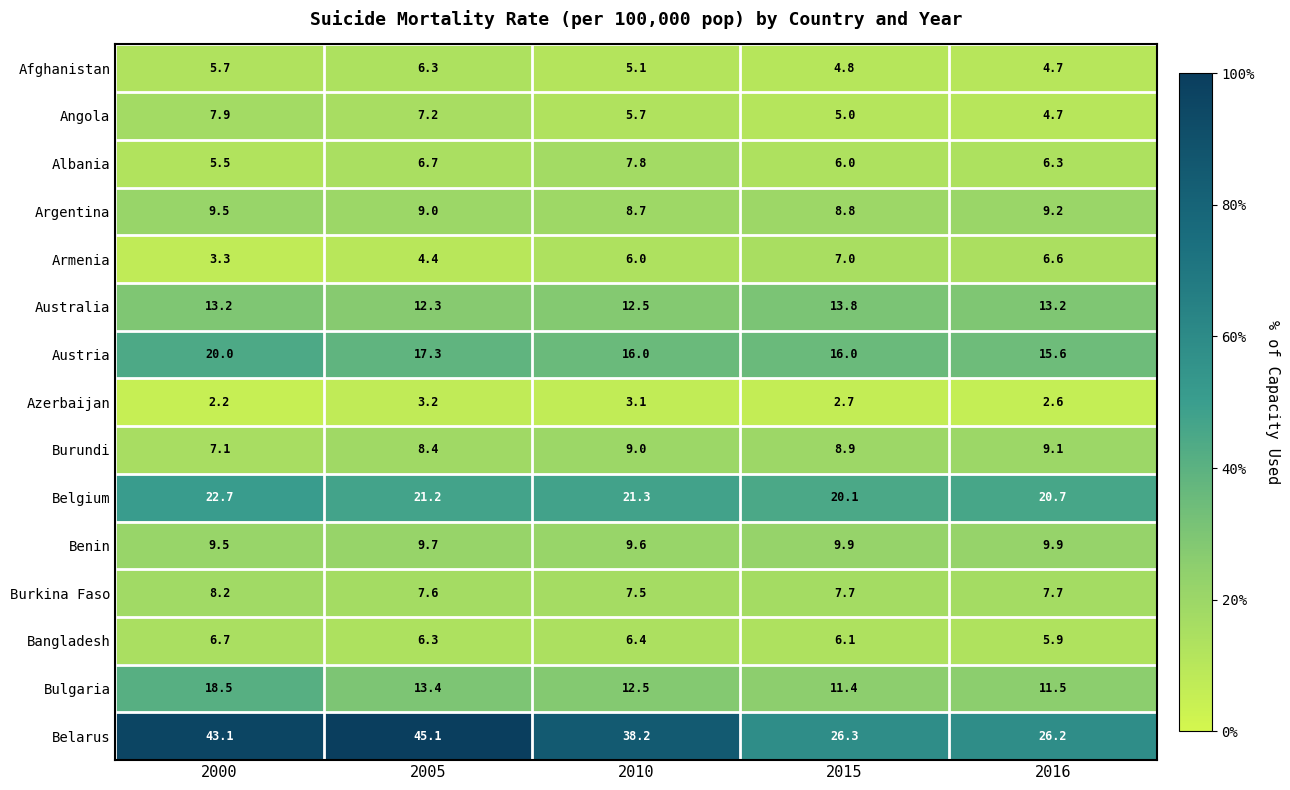

Between 2000 and 2005, which series saw the biggest shift?

Bulgaria